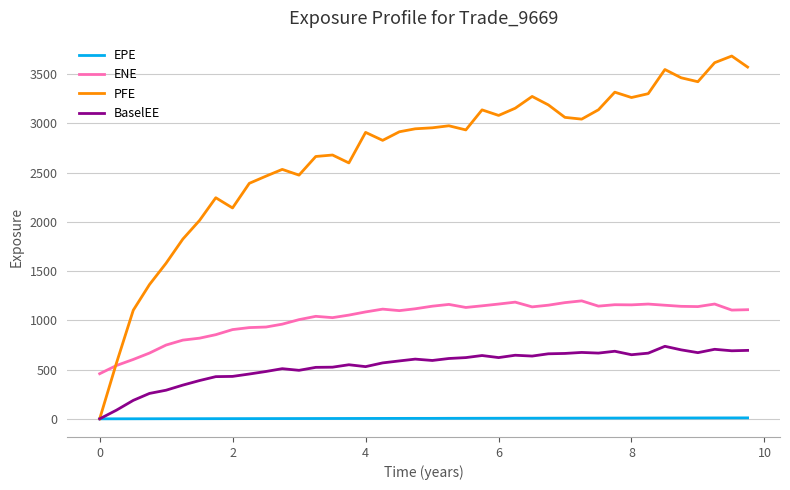

List the series in order of their peak value, lowest first.

EPE, BaselEE, ENE, PFE